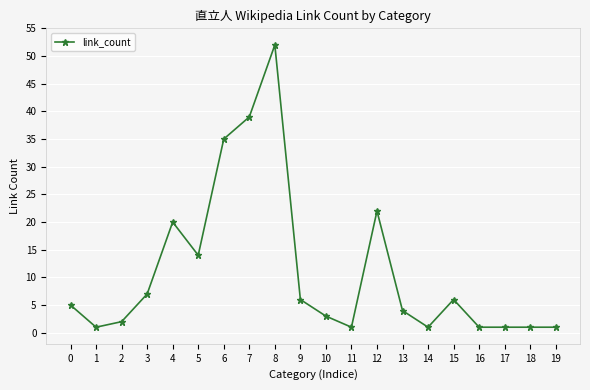

Reading right to left, extract all data points from this chart.

1	1	1	1	6	1	4	22	1	3	6	52	39	35	14	20	7	2	1	5